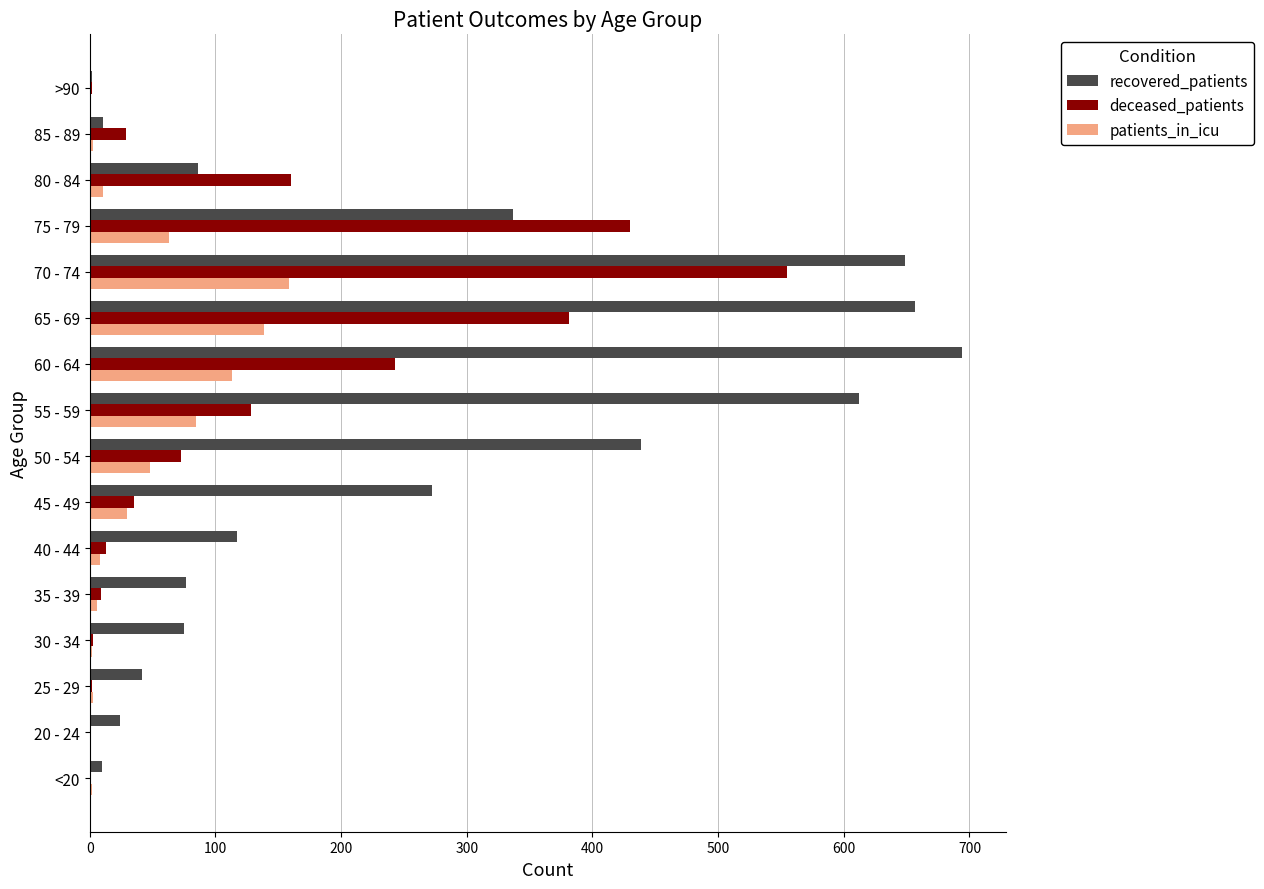

What is the sum of all deceased_patients values?

2064